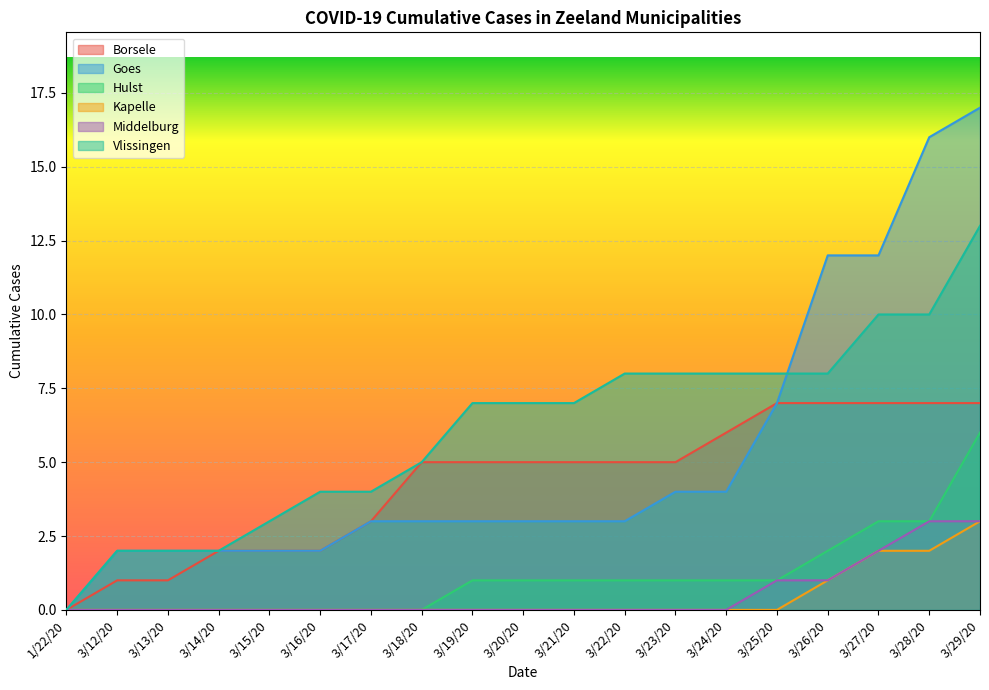

At which category does the chart reach its peak across all series?

3/29/20